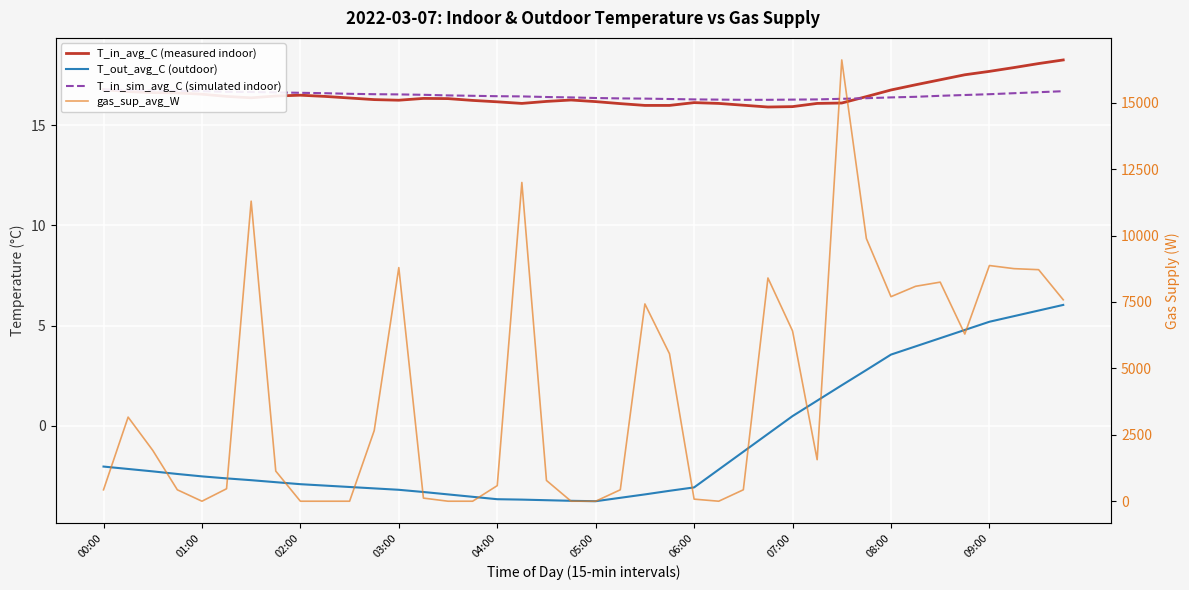

True or false: gas_sup_avg_W has a value of 420.8 at 18.

False